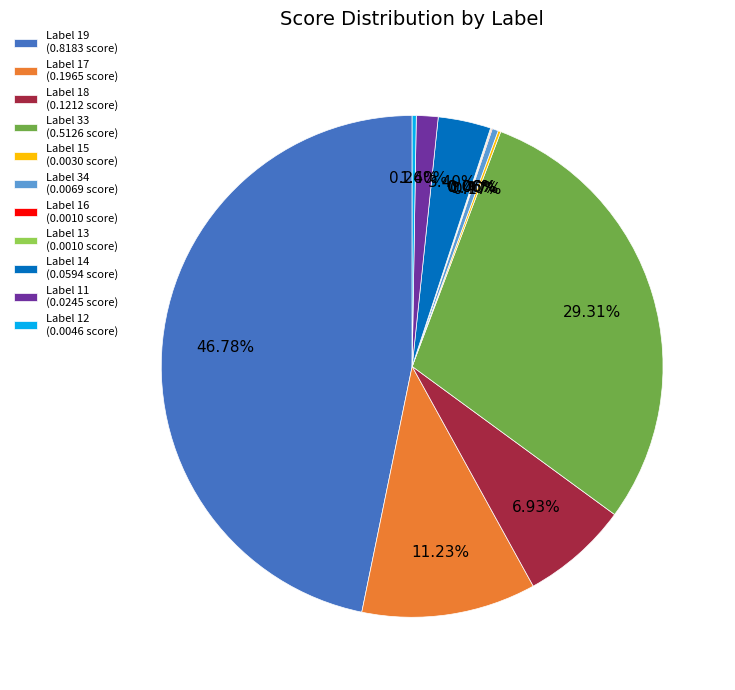

Which has a higher value, Label 34 (0.0069 score) or Label 14 (0.0594 score)?

Label 14 (0.0594 score)